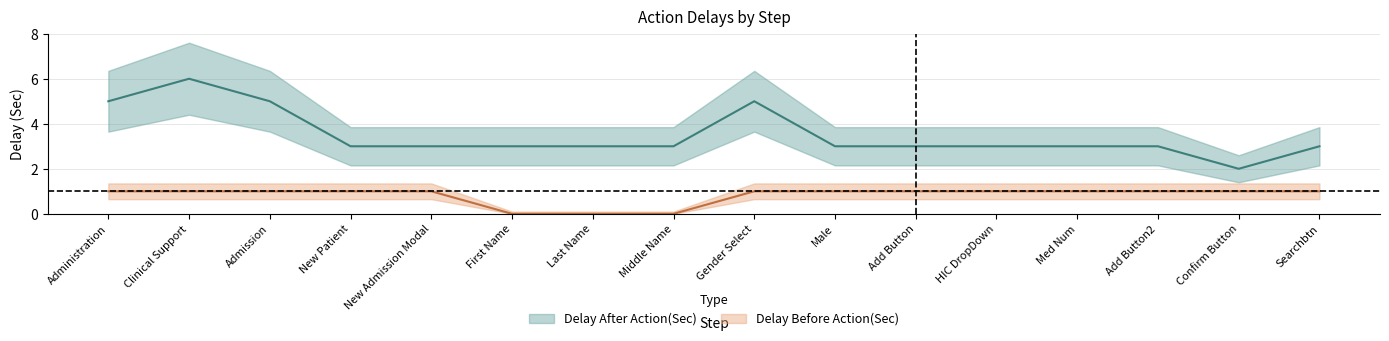

List the labels in order of Delay Before Action(Sec) value, smallest first.

First Name, Last Name, Middle Name, Administration, Clinical Support, Admission, New Patient, New Admission Modal, Gender Select, Male, Add Button, HIC DropDown, Med Num, Add Button2, Confirm Button, Searchbtn